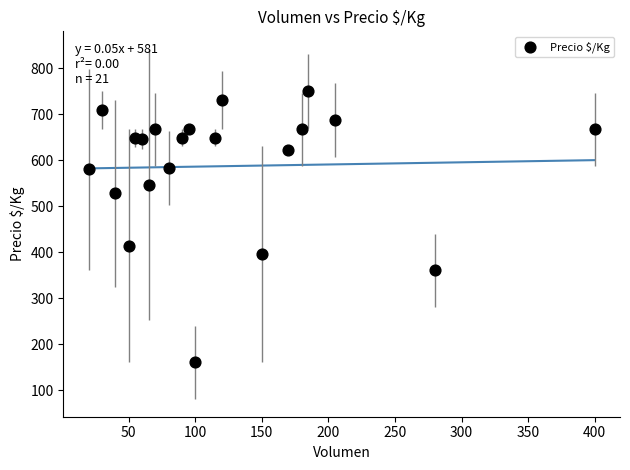

What Y value in the scatter plot is closest to 455?

413.5